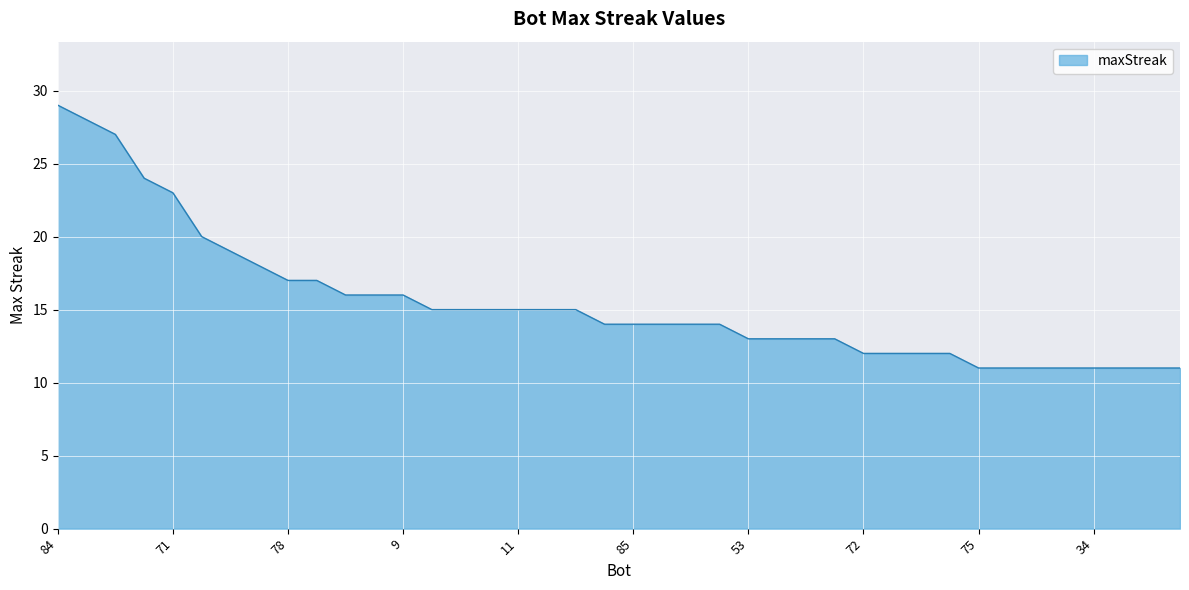

What is the difference between the maximum and minimum values?

18